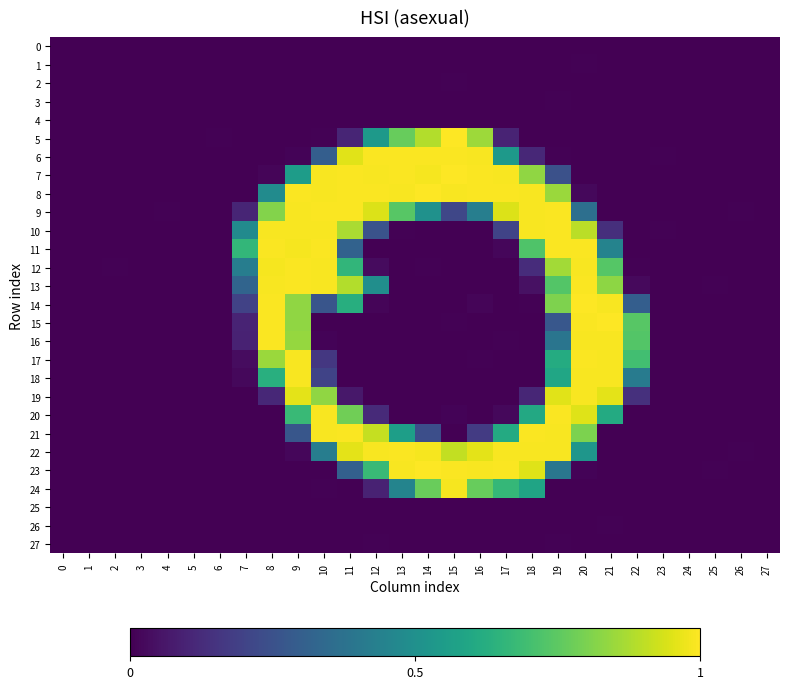

What is the spread (max minus min) of values at 16?

1.0